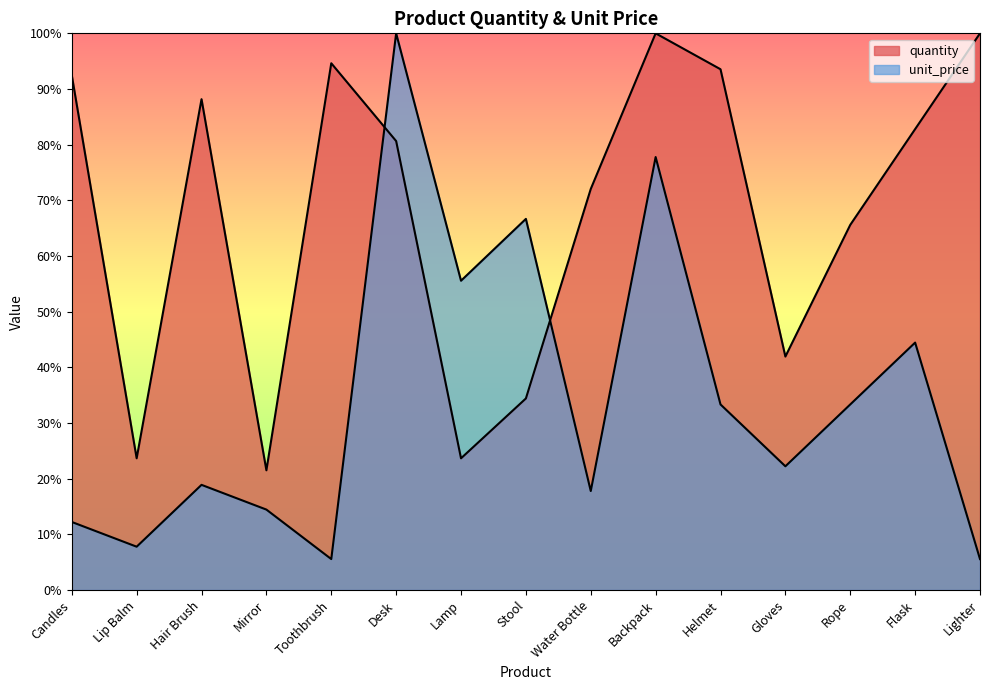

What is the spread (max minus min) of values at Lamp?

31.9